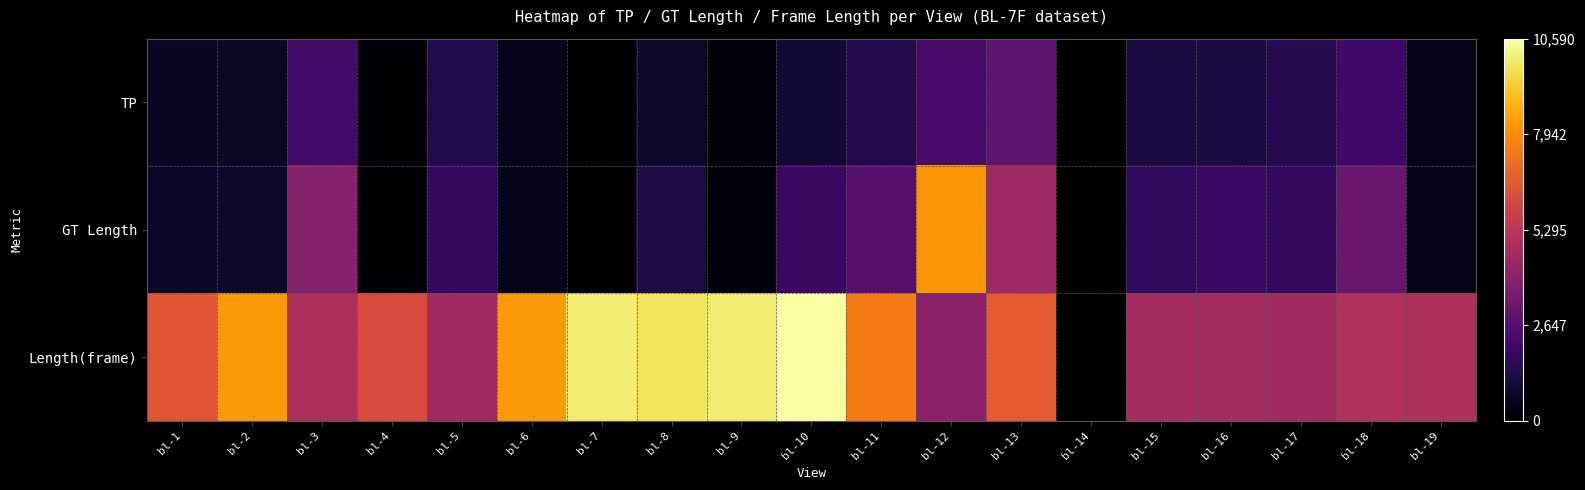

What is the difference between the maximum and minimum values in the TP series?

2924.0